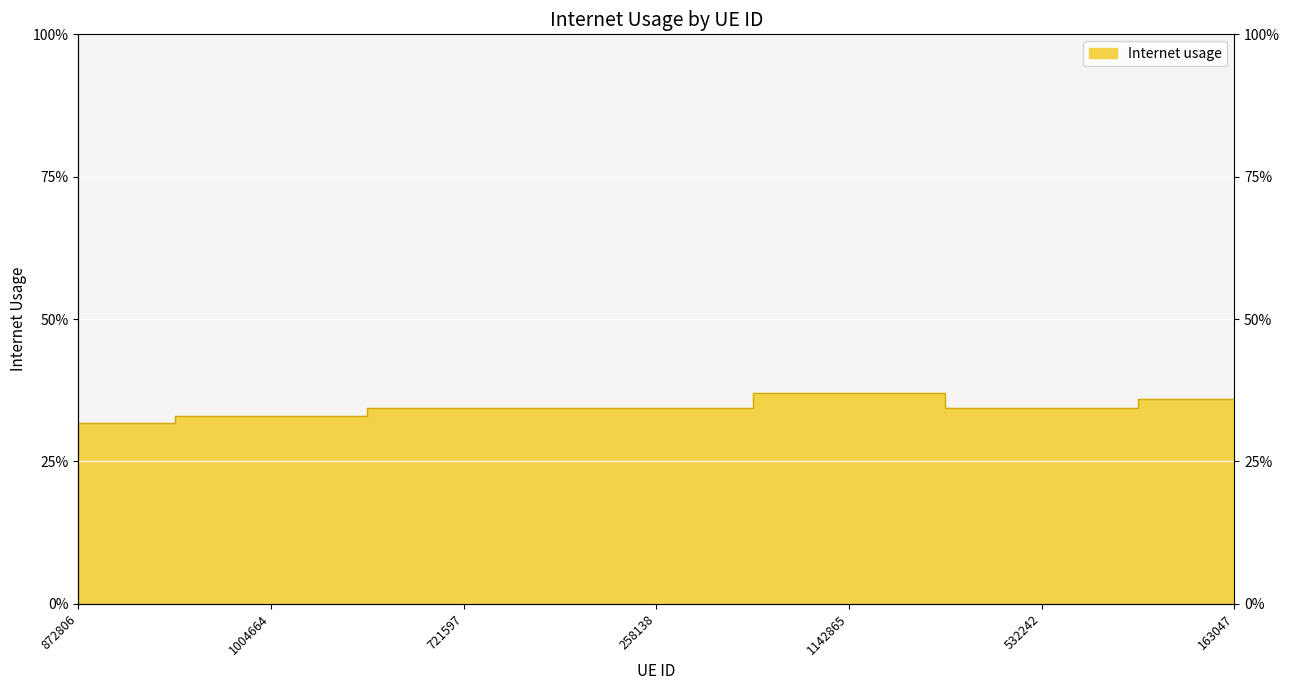

How many interior local valleys (lower than both neighbors) does the data have?

2